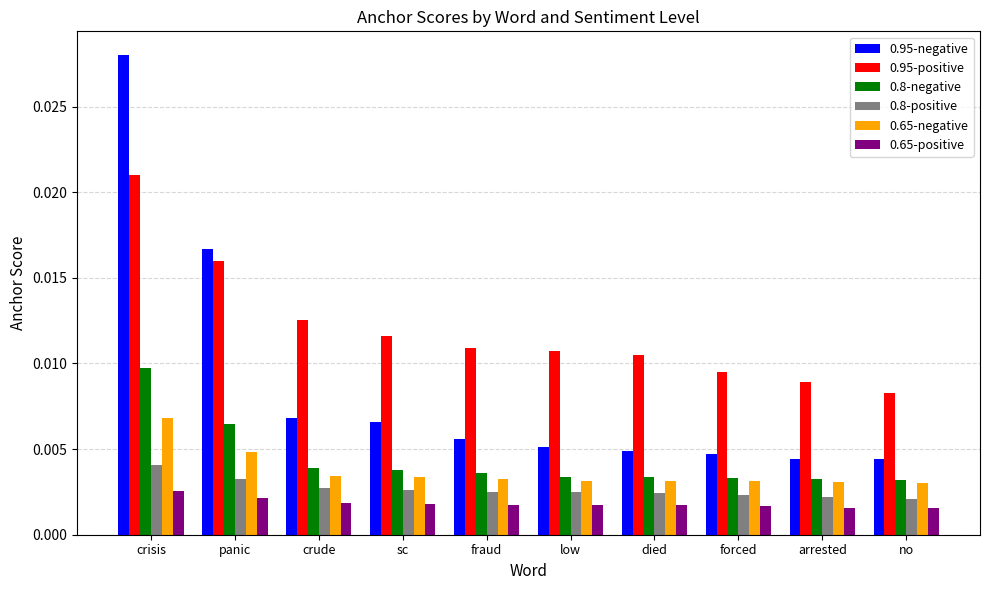

Which series has the largest total across all categories?

0.95-positive